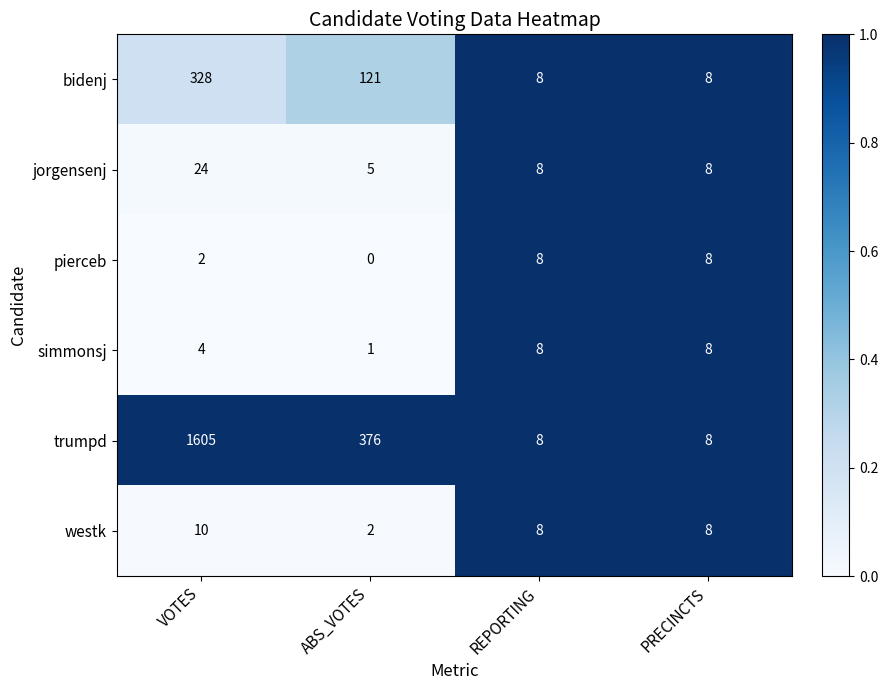

What is the spread (max minus min) of values at VOTES?

1603